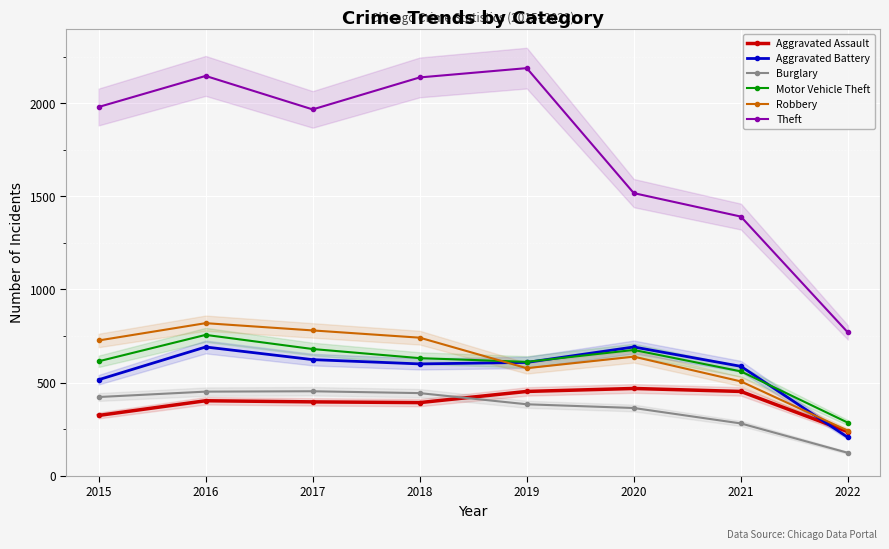

Rank the series at 2022 from lowest to highest value.

Burglary, Aggravated Battery, Aggravated Assault, Robbery, Motor Vehicle Theft, Theft